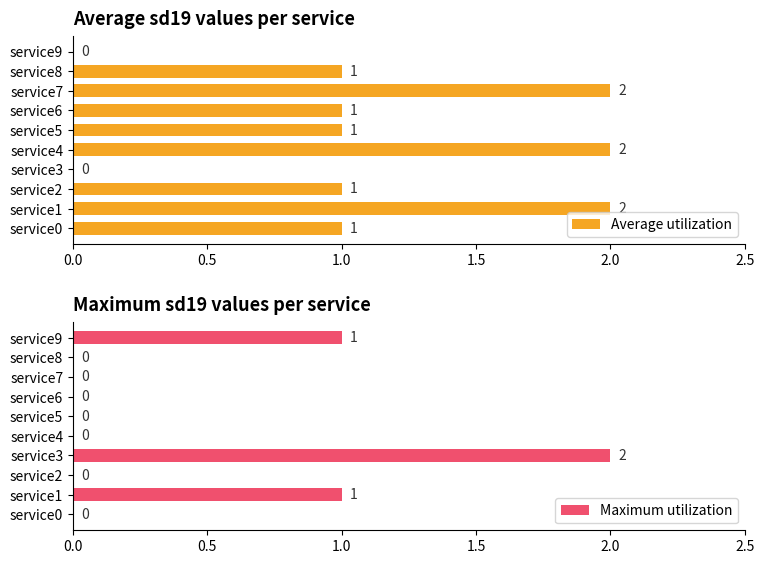

The Maximum utilization series shows 1 at service9. True or false?

True